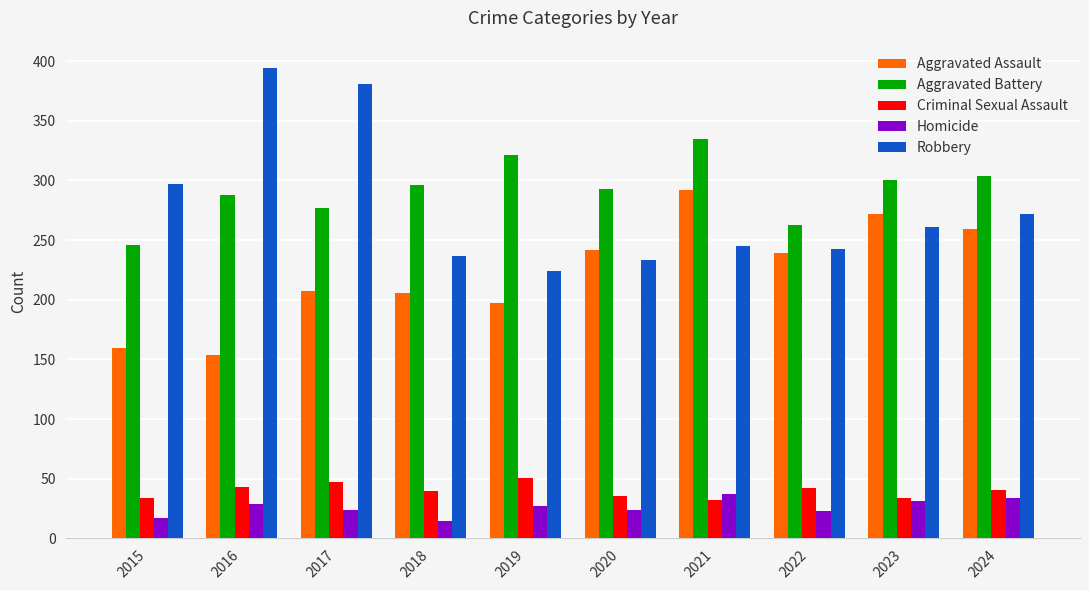

True or false: Aggravated Battery has a value of 293 at 2020.

True